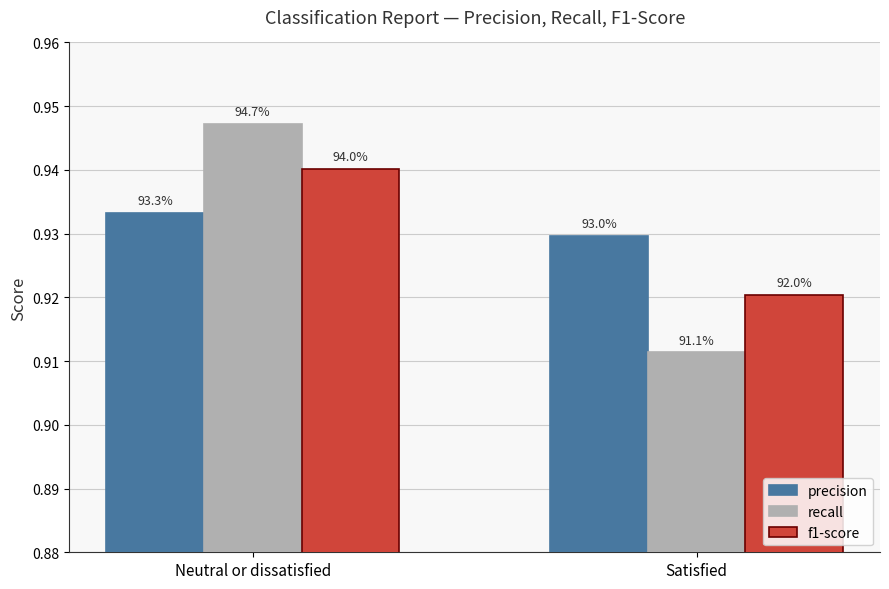

How many groups of bars are there?

2